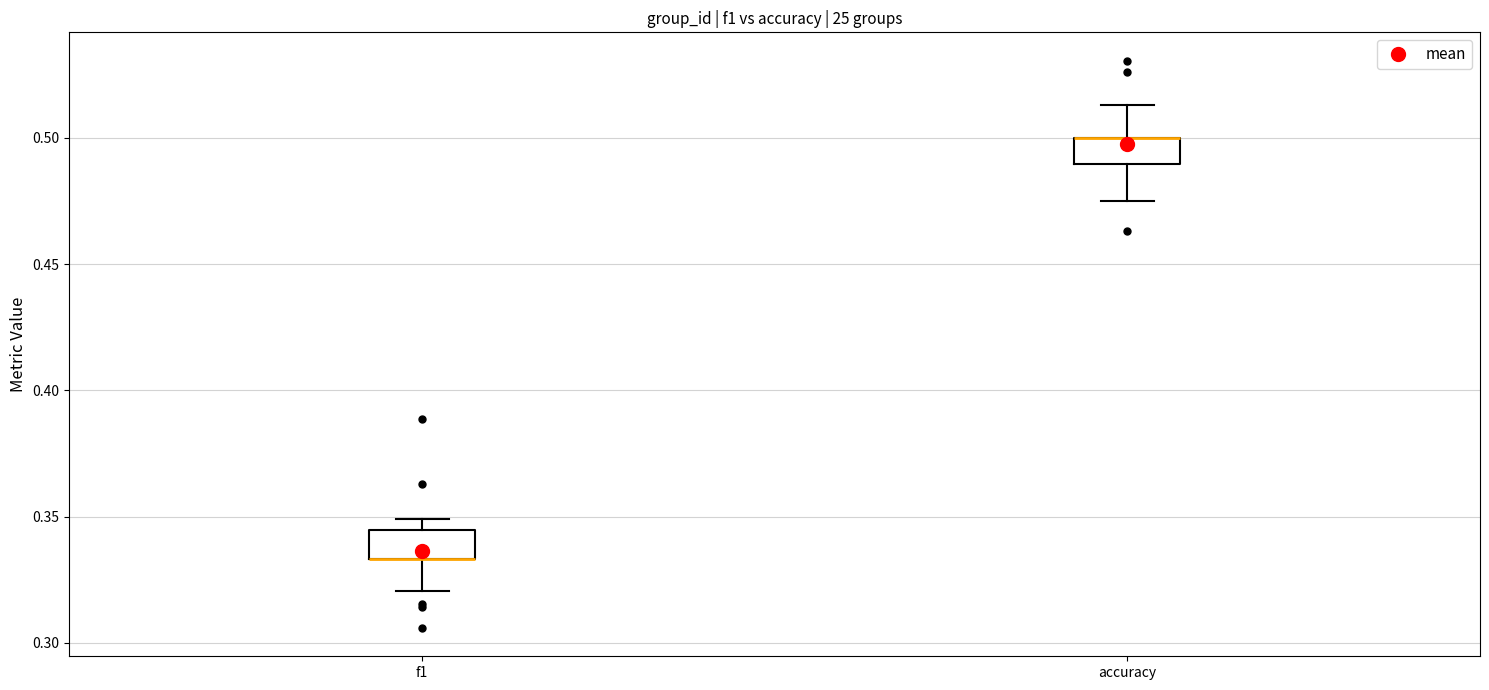

Reading left to right, read every box against the y-axis: the position of its median line, the range the box covers, and the ends of its whiskers. The values are not printed on the chart, so give them approximately, as read against the axis.

f1: median 0.335 (drawn on the box's lower edge), box 0.335 to 0.345, whiskers 0.320 to 0.350
accuracy: median 0.500 (drawn on the box's upper edge), box 0.490 to 0.500, whiskers 0.475 to 0.515